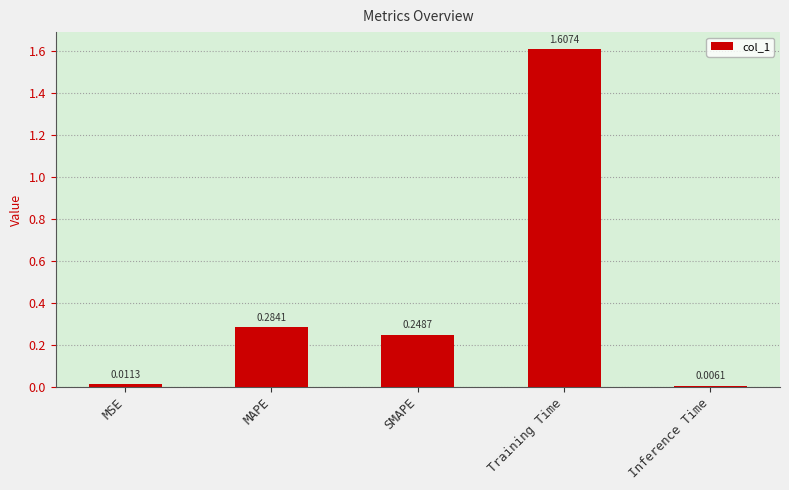

Which category has the highest value across all series?

Training Time